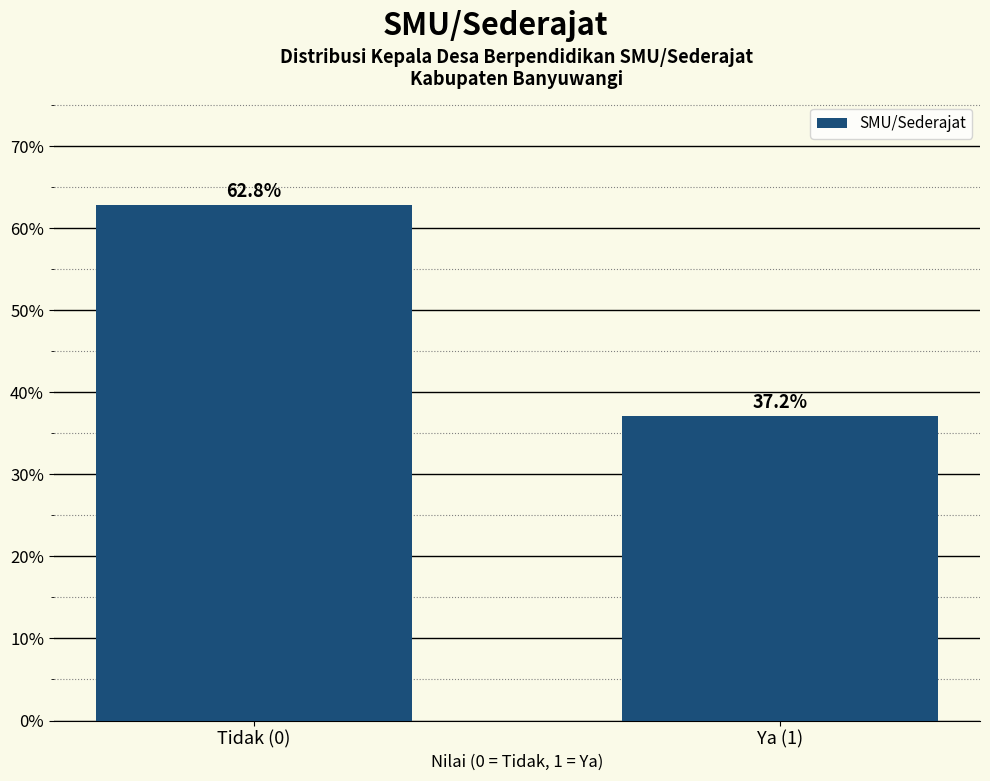

Reading right to left, list all the values displayed in this chart.

Ya (1)=37.2	Tidak (0)=62.8